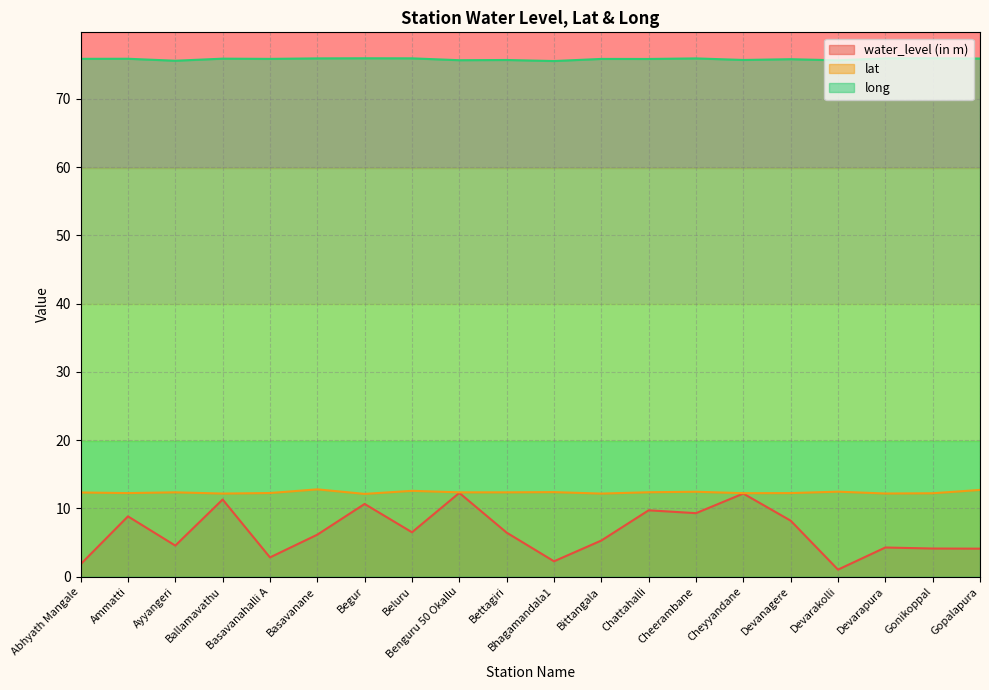

Reading right to left, extract all data points from this chart.

water_level (in m): Gopalapura=4.1	Gonikoppal=4.1	Devarapura=4.3	Devarakolli=1.0	Devanagere=8.2	Cheyyandane=12.2	Cheerambane=9.3	Chattahalli=9.7	Bittangala=5.3	Bhagamandala1=2.2	Bettagiri=6.5	Benguru 50 Okallu=12.3	Beluru=6.5	Begur=10.7	Basavanane=6.2	Basavanahalli A=2.8	Ballamavathu=11.3	Ayyangeri=4.5	Ammatti=8.8	Abhyath Mangale=1.8
lat: Gopalapura=12.7	Gonikoppal=12.2	Devarapura=12.2	Devarakolli=12.4	Devanagere=12.2	Cheyyandane=12.2	Cheerambane=12.4	Chattahalli=12.4	Bittangala=12.2	Bhagamandala1=12.4	Bettagiri=12.4	Benguru 50 Okallu=12.4	Beluru=12.6	Begur=12.1	Basavanane=12.8	Basavanahalli A=12.2	Ballamavathu=12.2	Ayyangeri=12.4	Ammatti=12.2	Abhyath Mangale=12.3
long: Gopalapura=75.9	Gonikoppal=75.9	Devarapura=75.9	Devarakolli=75.6	Devanagere=75.8	Cheyyandane=75.7	Cheerambane=75.9	Chattahalli=75.8	Bittangala=75.8	Bhagamandala1=75.5	Bettagiri=75.7	Benguru 50 Okallu=75.7	Beluru=75.9	Begur=75.9	Basavanane=75.9	Basavanahalli A=75.8	Ballamavathu=75.9	Ayyangeri=75.6	Ammatti=75.9	Abhyath Mangale=75.9